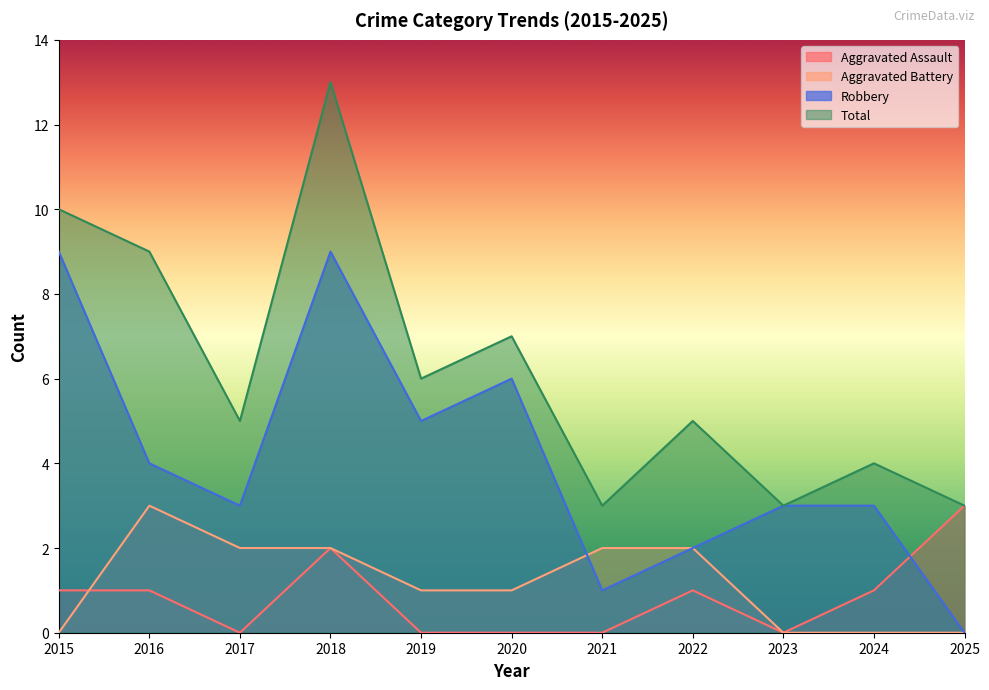

True or false: Total has more than 2 points higher than both neighbors.

True